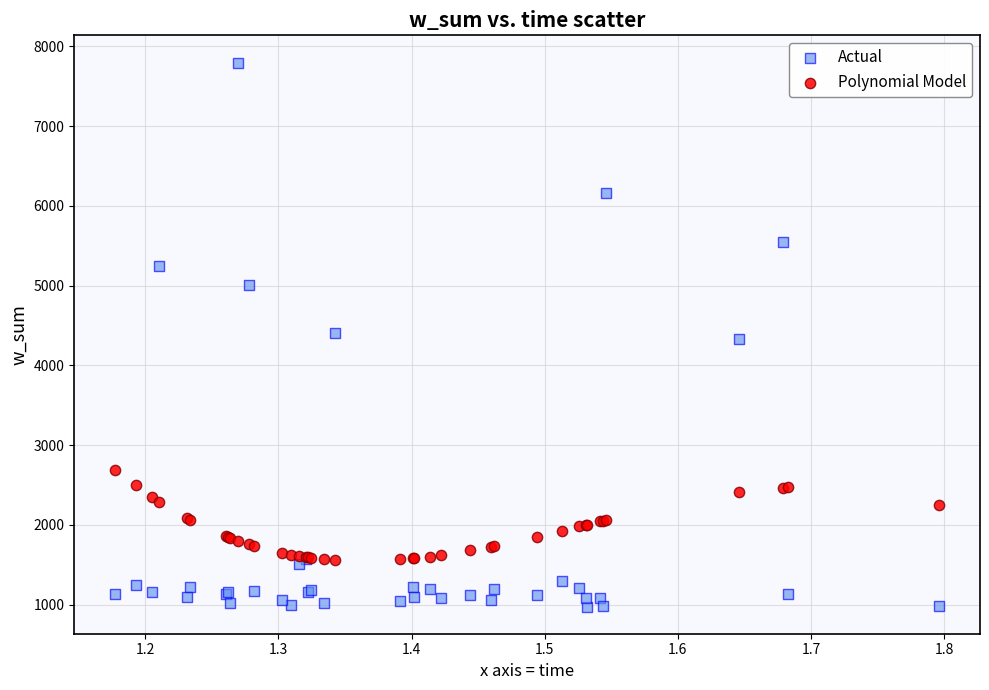

Which series has the largest Y range (max minus min)?

Actual